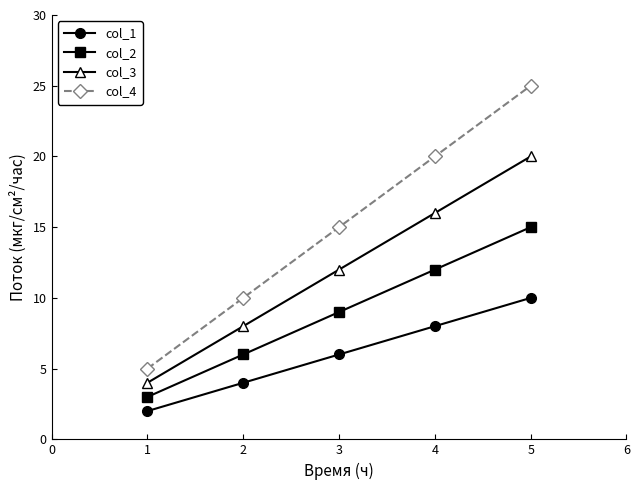

What is the value of the col_4 point at the 1st from the left?

5